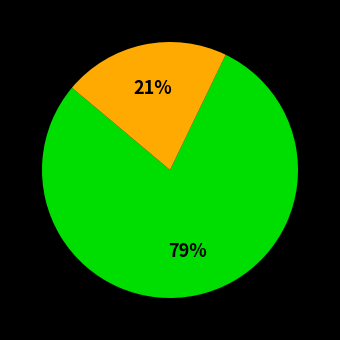

Does any single category account for the majority?

Yes